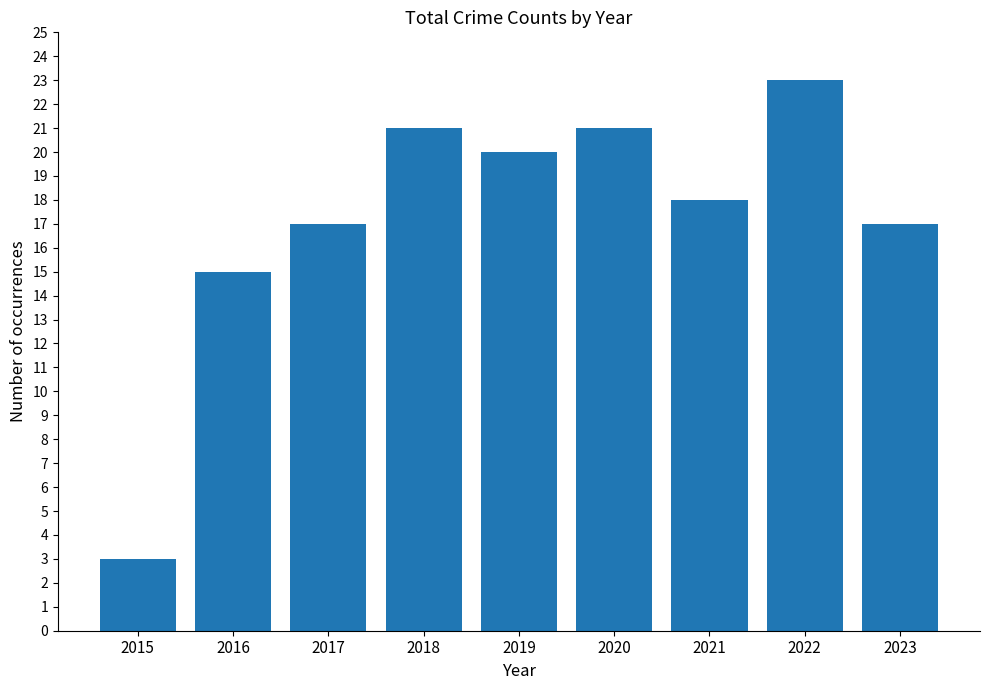

The chart shows a value of 9 at 2022. True or false?

False